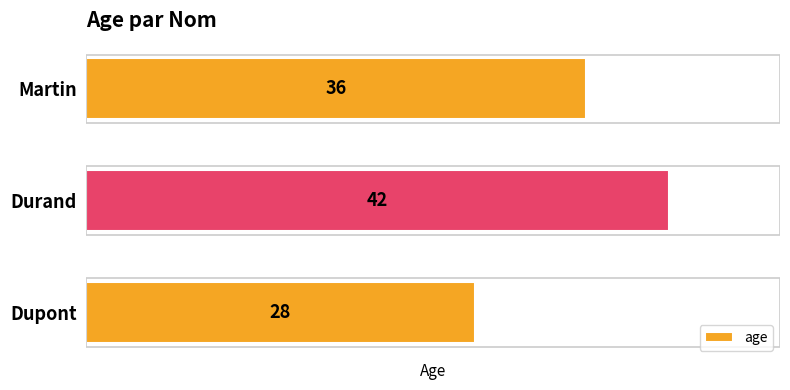

The value at Dupont is 28. True or false?

True